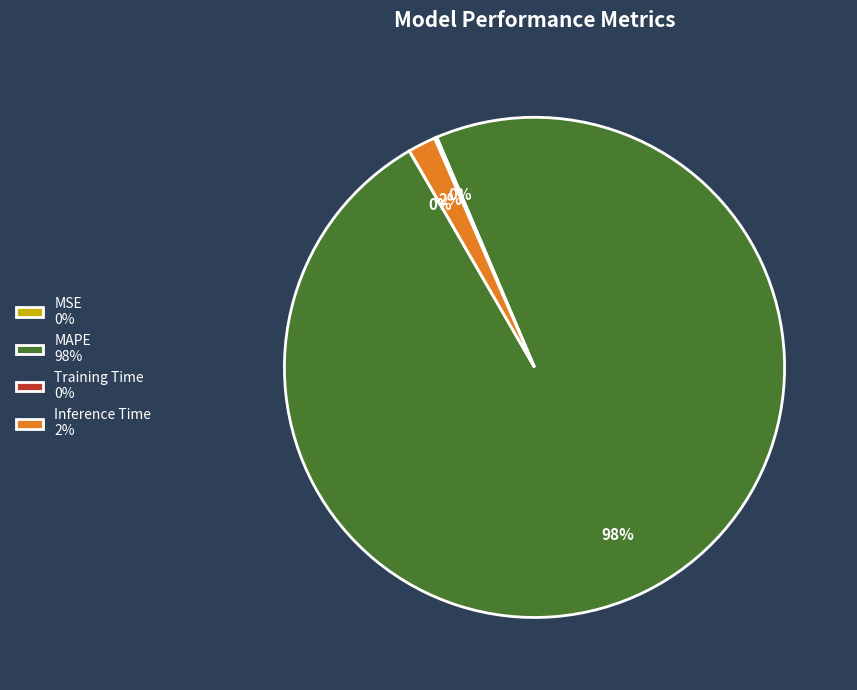

True or false: Inference Time 2% accounts for 15% of the total.

False